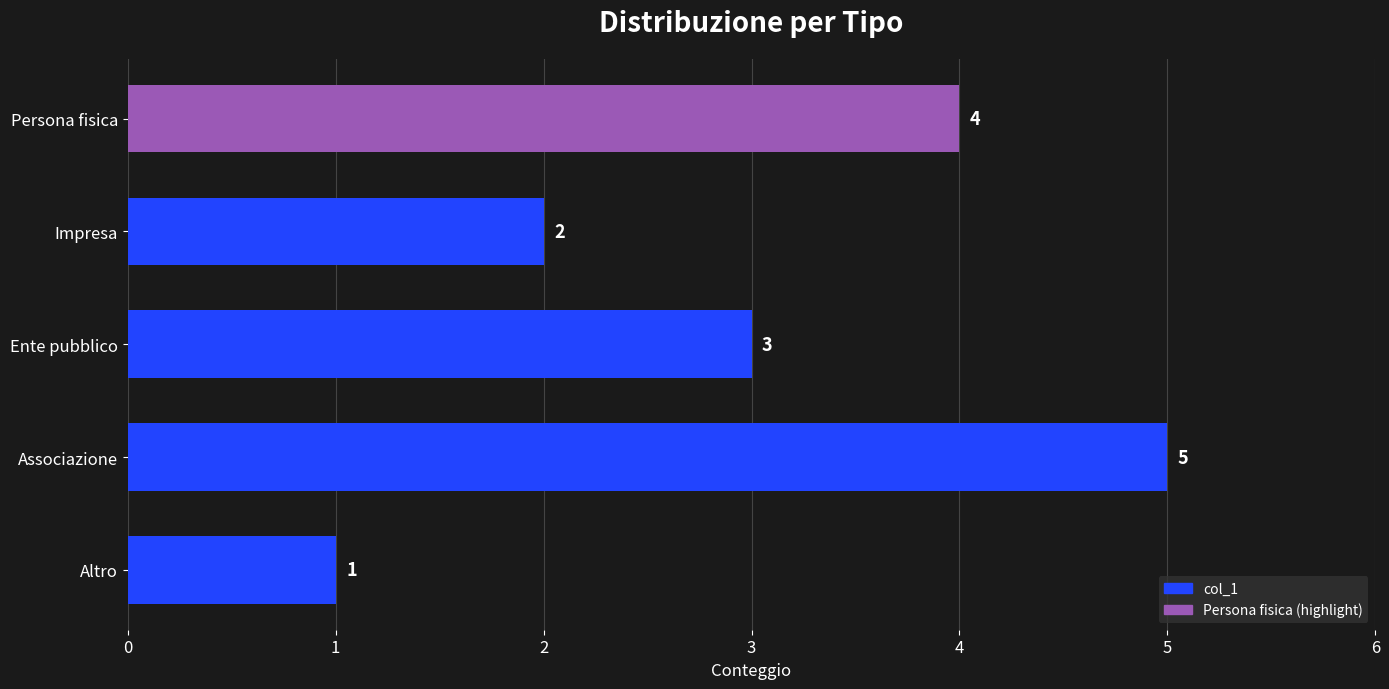

What is the difference between the maximum and minimum values?

4